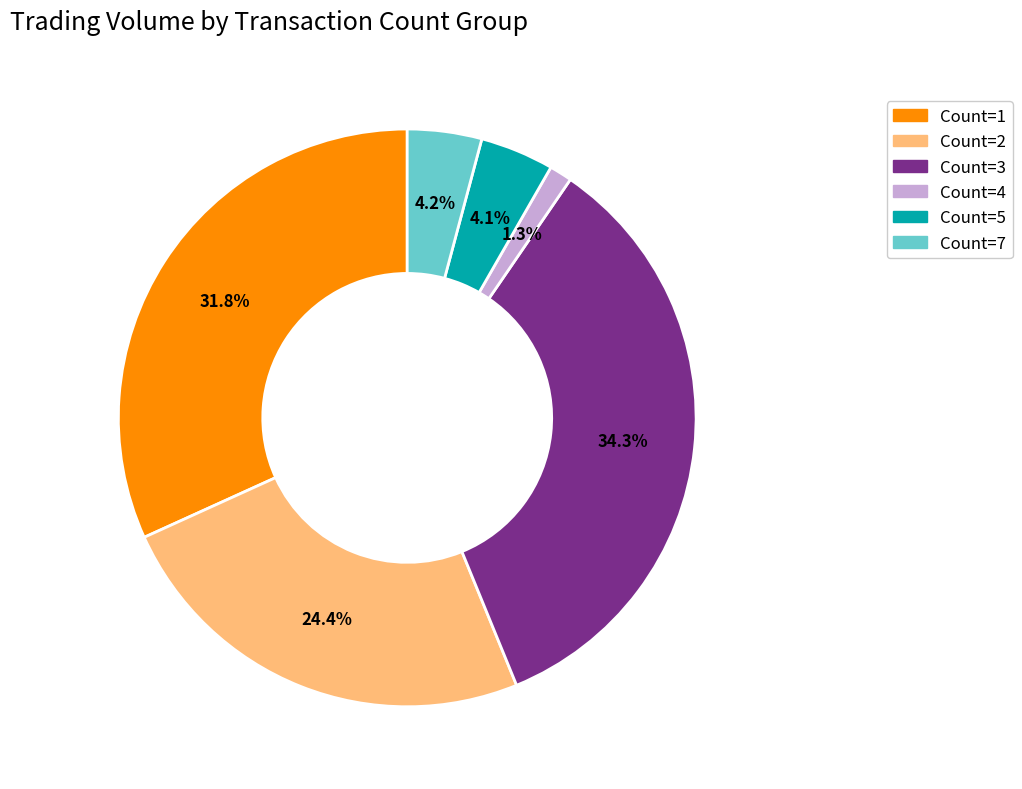

Is there a majority slice in this chart?

No